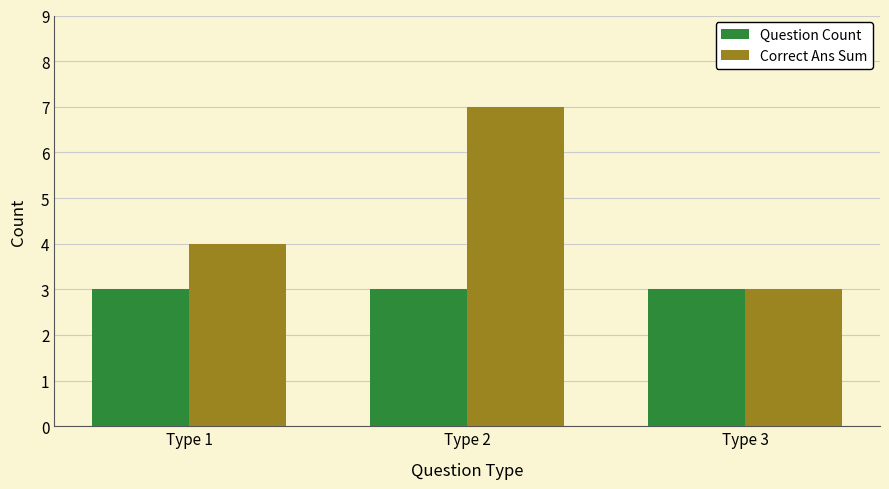

At how many categories does at least one series exceed 5?

1